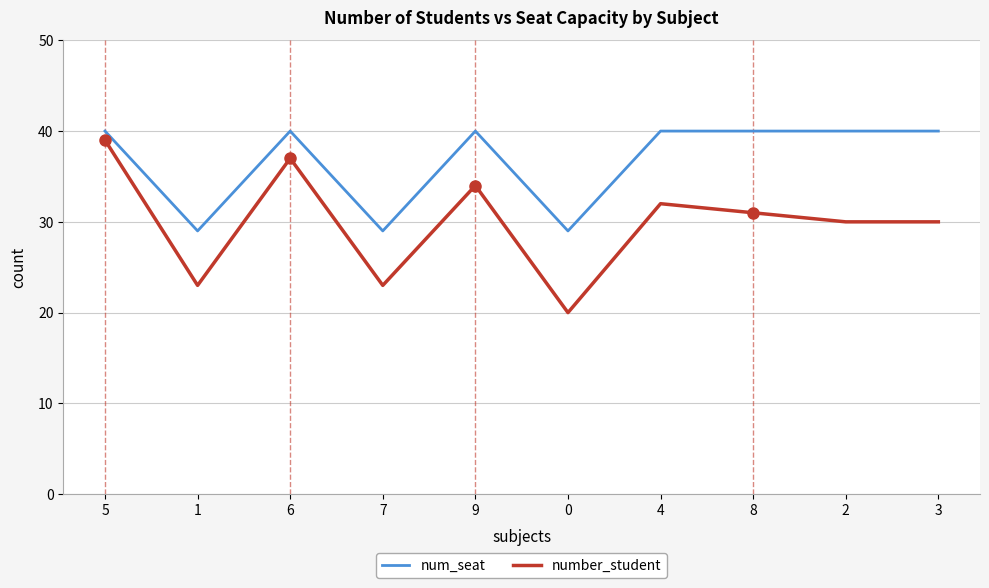

What is the total value across all series at 7?

52